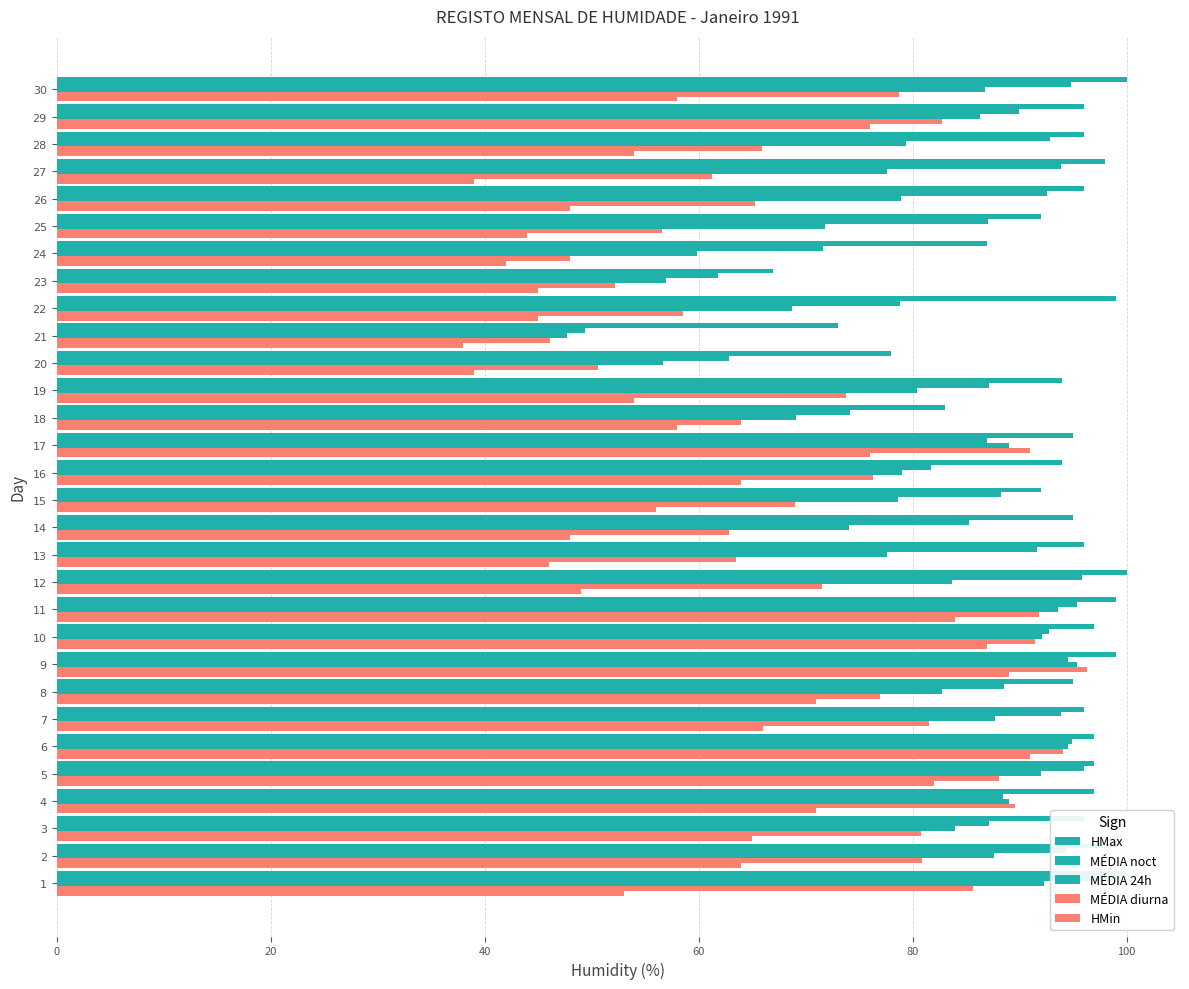

How many data points in MÉDIA diurna are less than 76?

15